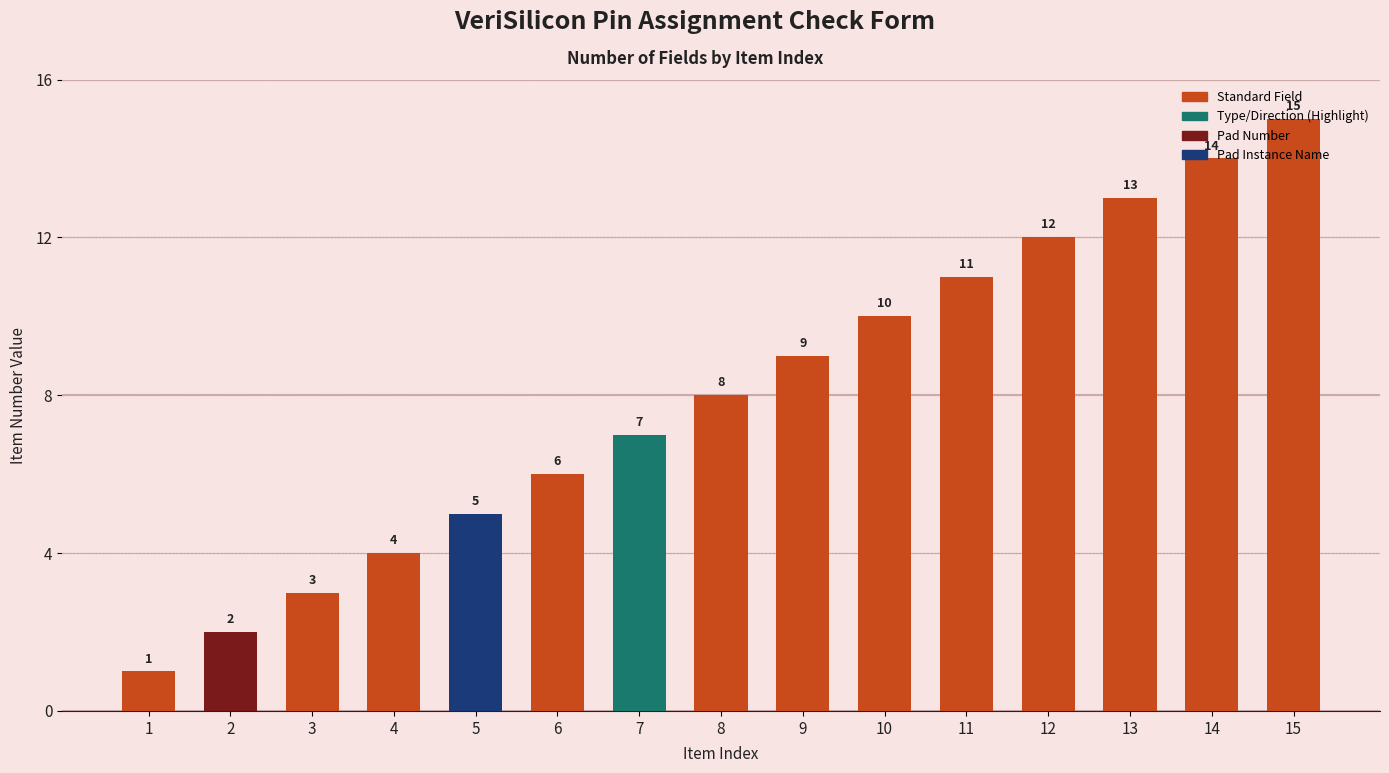

True or false: the data shows 4 at 6.

False